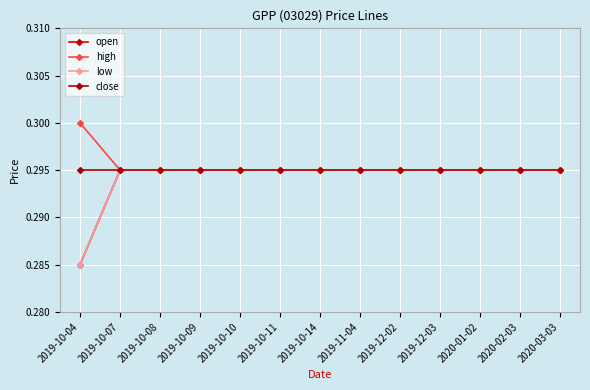

How many low values are between 0 and 1?

13